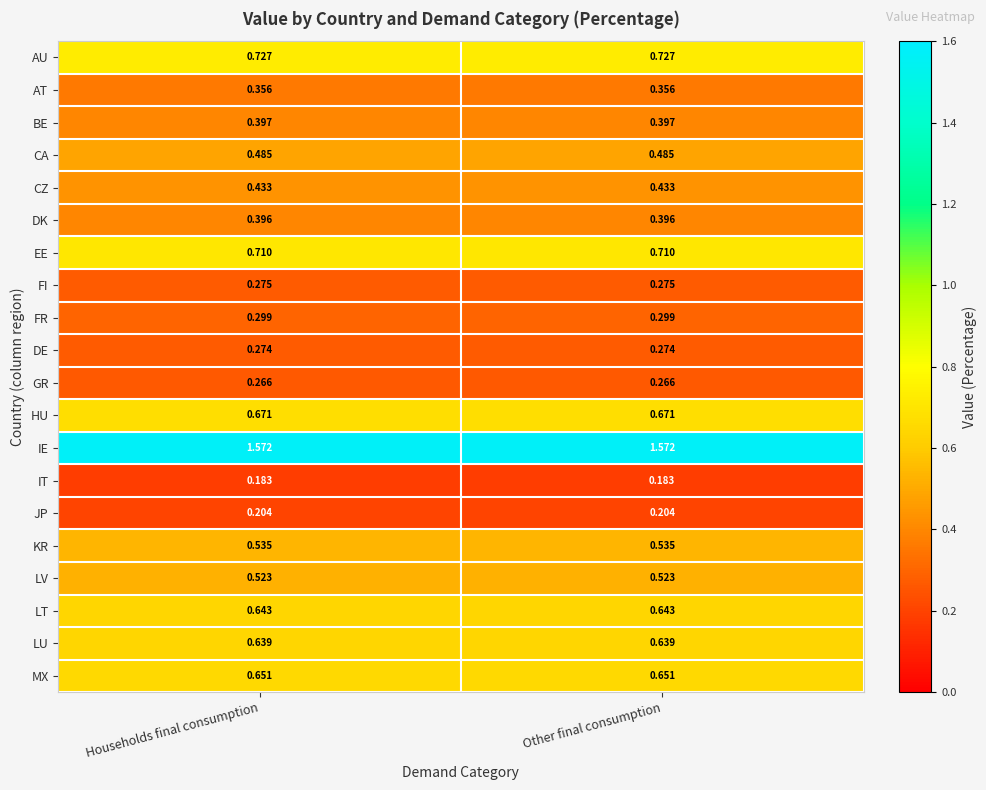

Count the number of categories in the chart.

2